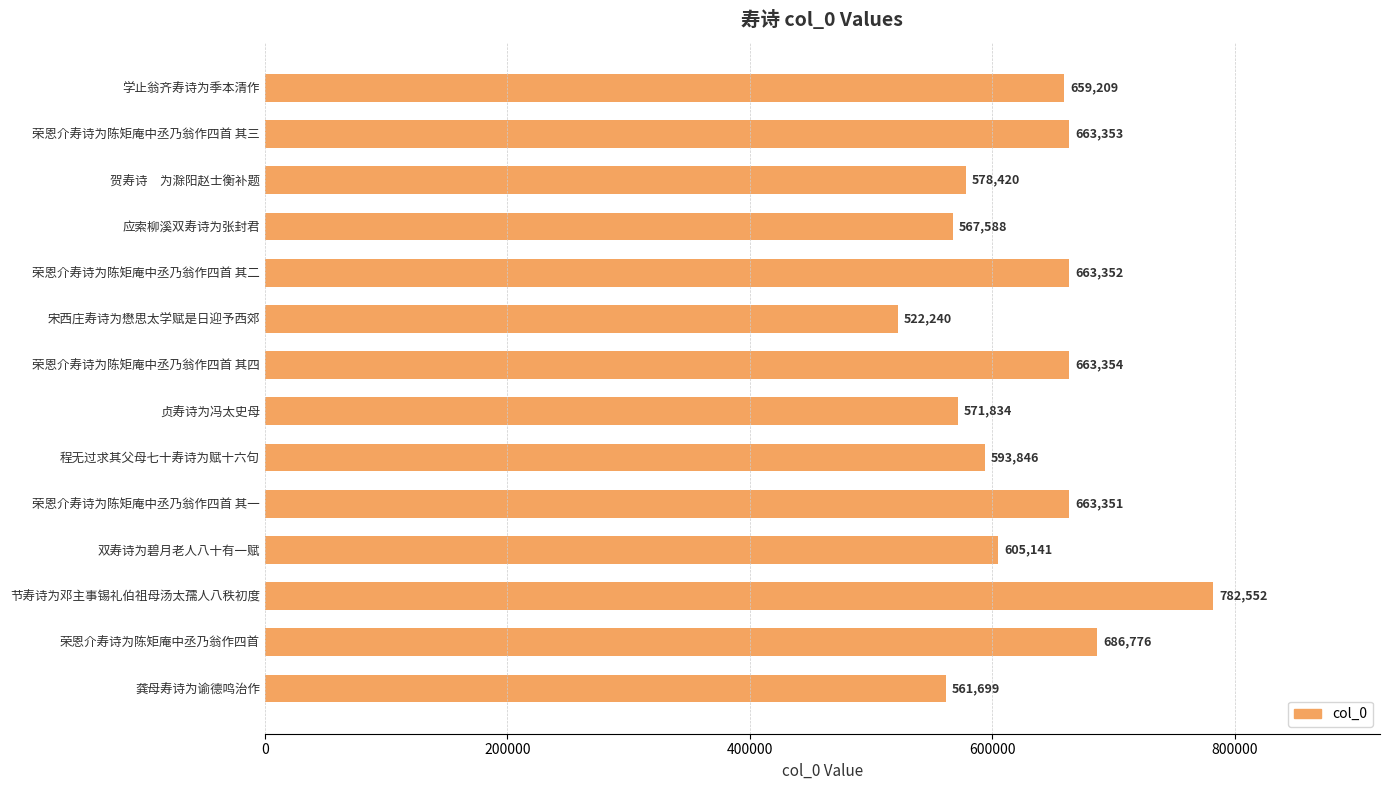

Between 程无过求其父母七十寿诗为赋十六句 and 学止翁齐寿诗为季本清作, which is larger?

学止翁齐寿诗为季本清作